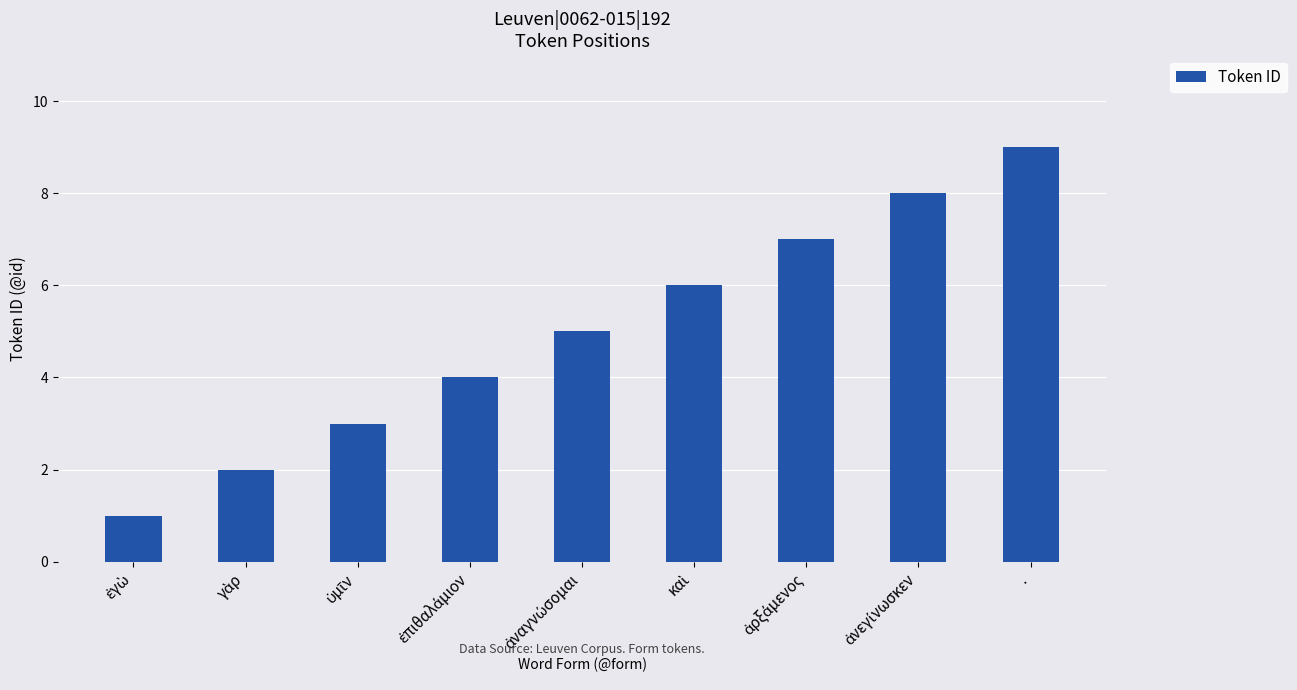

Are the bars horizontal?

No